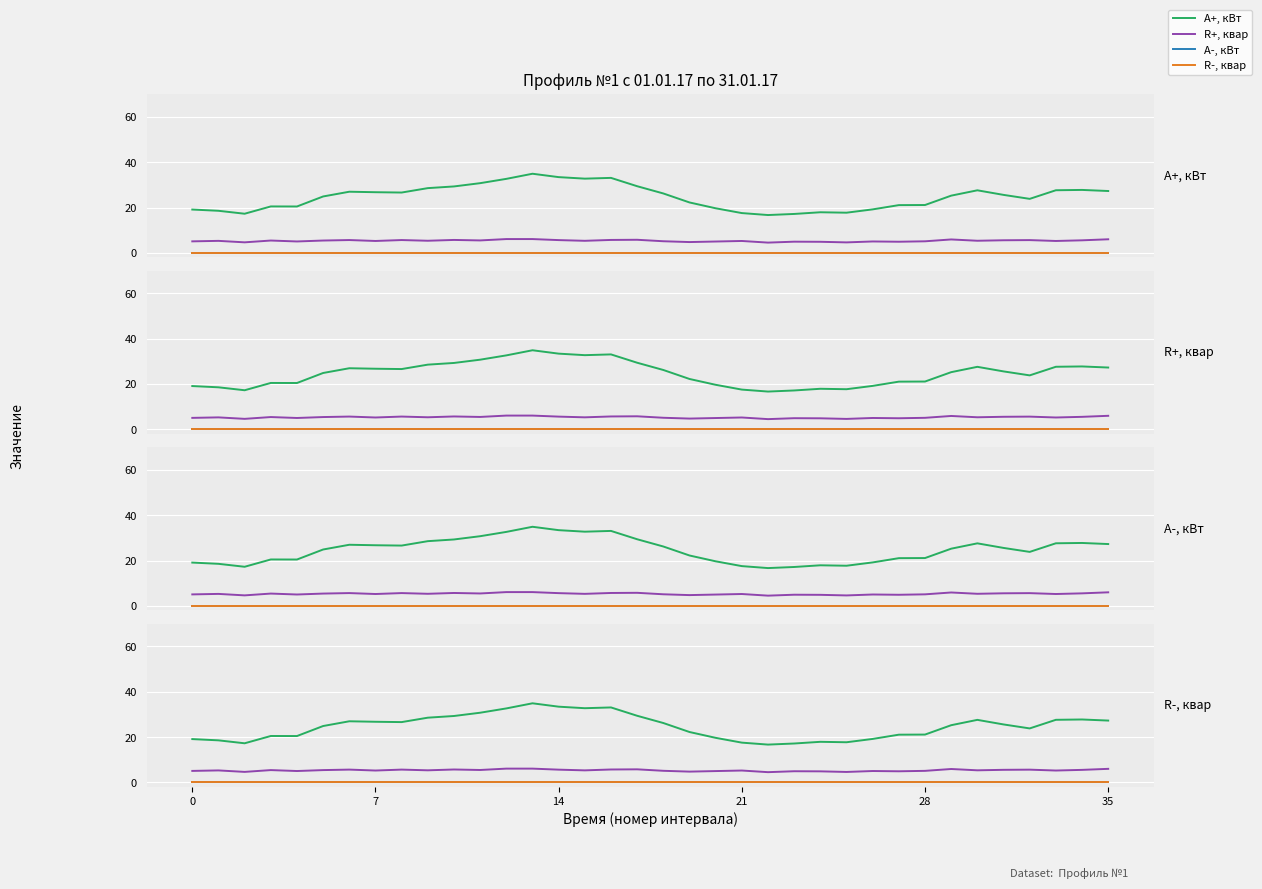

What is the greatest value displayed?

34.9